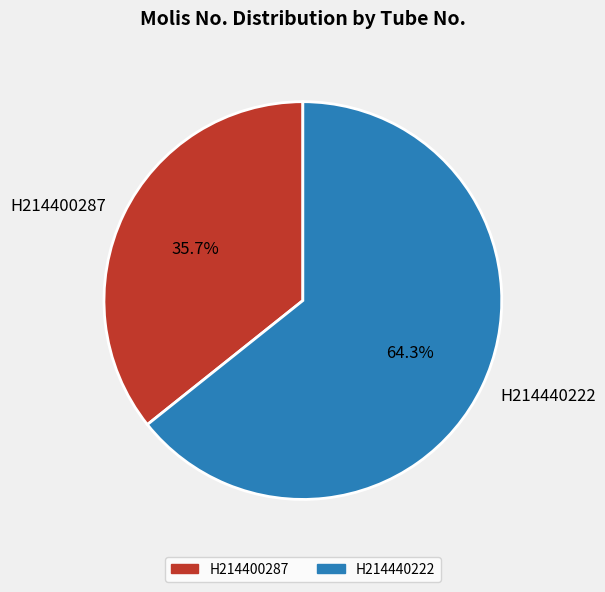

What percentage do H214440222 and H214400287 together represent?

100.0%